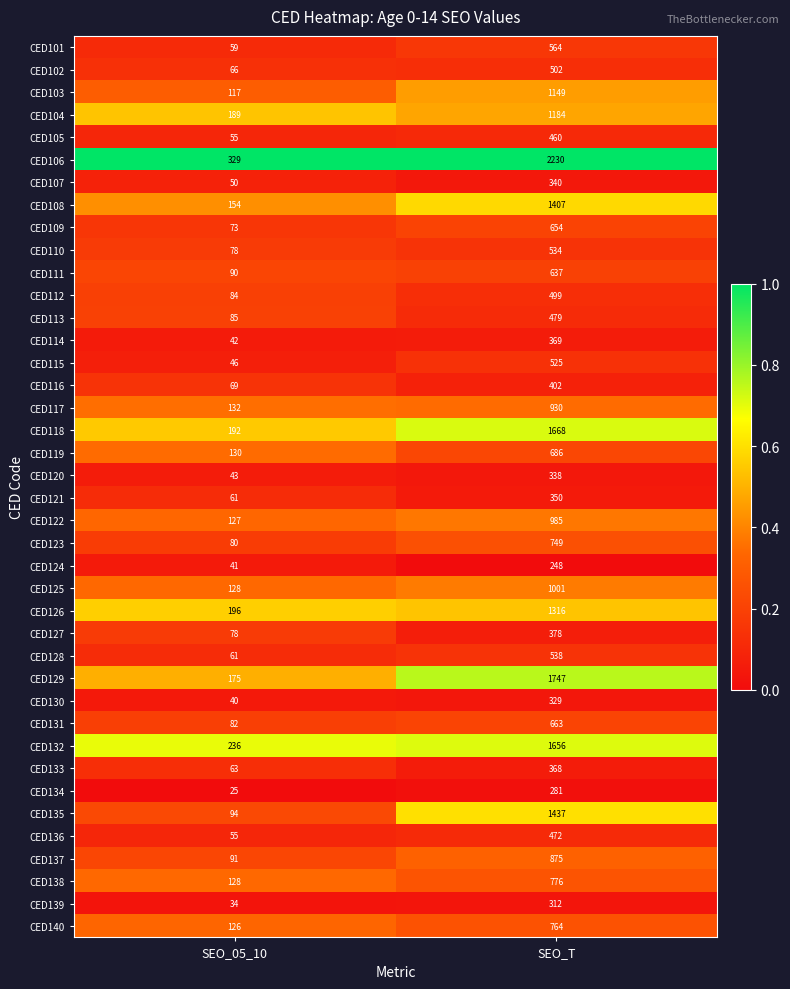

List the series in order of their peak value, highest first.

CED106, CED129, CED118, CED132, CED135, CED108, CED126, CED104, CED103, CED125, CED122, CED117, CED137, CED138, CED140, CED123, CED119, CED131, CED109, CED111, CED101, CED128, CED110, CED115, CED102, CED112, CED113, CED136, CED105, CED116, CED127, CED114, CED133, CED121, CED107, CED120, CED130, CED139, CED134, CED124